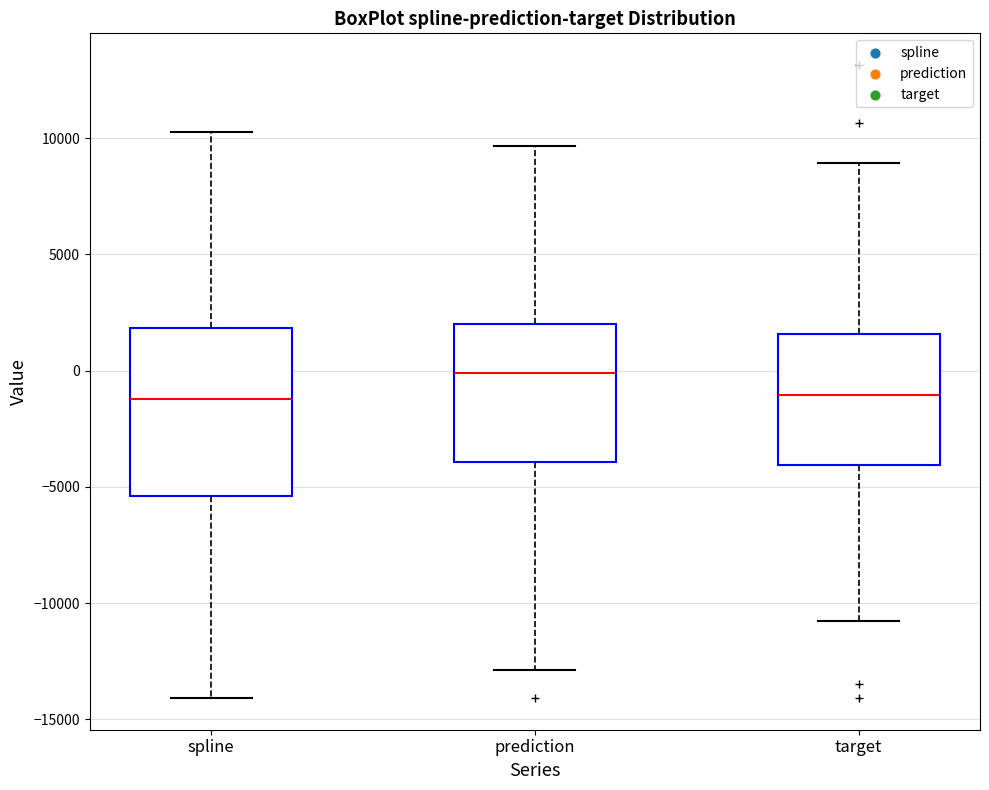

Reading left to right, read every box against the y-axis: the position of its median line, the range the box covers, and the ends of its whiskers. The values are not printed on the chart, so give them approximately, as read against the axis.

spline: median -1000, box -5500 to 2000, whiskers -14000 to 10000
prediction: median 0, box -4000 to 2000, whiskers -13000 to 9500
target: median -1000, box -4000 to 1500, whiskers -11000 to 9000